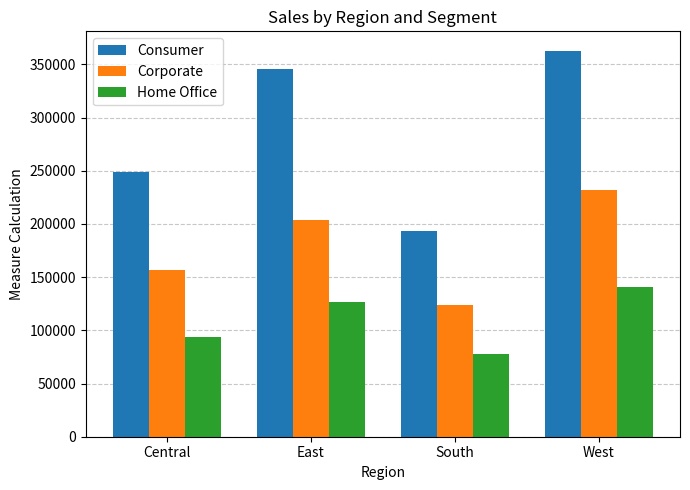

How many bars are there in each group?

3